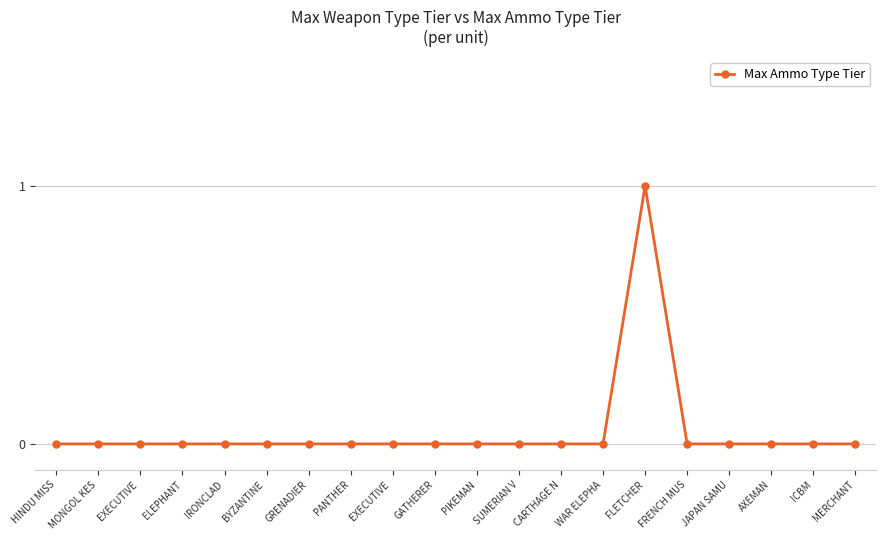

Rank the categories by value from lowest to highest.

HINDU MISS, MONGOL KES, EXECUTIVE , ELEPHANT, IRONCLAD, BYZANTINE , GRENADIER, PANTHER, EXECUTIVE , GATHERER, PIKEMAN, SUMERIAN V, CARTHAGE N, WAR ELEPHA, FRENCH MUS, JAPAN SAMU, AXEMAN, ICBM, MERCHANT, FLETCHER